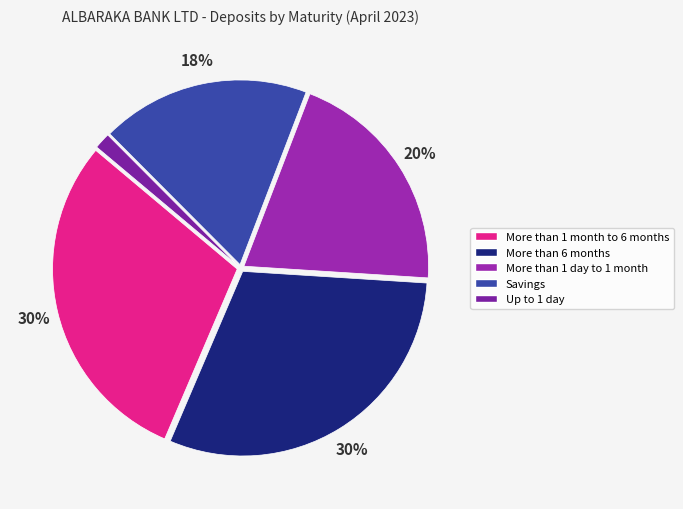

Is there a majority slice in this chart?

No